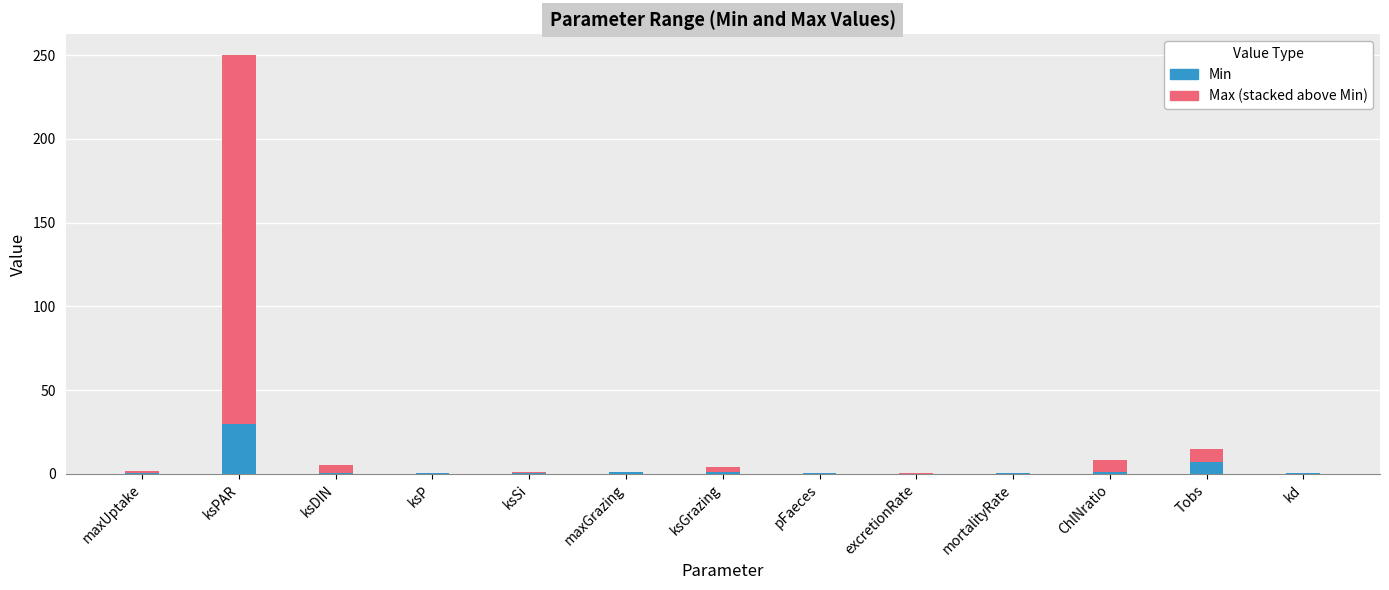

At which category is the sum across all series the highest?

ksPAR